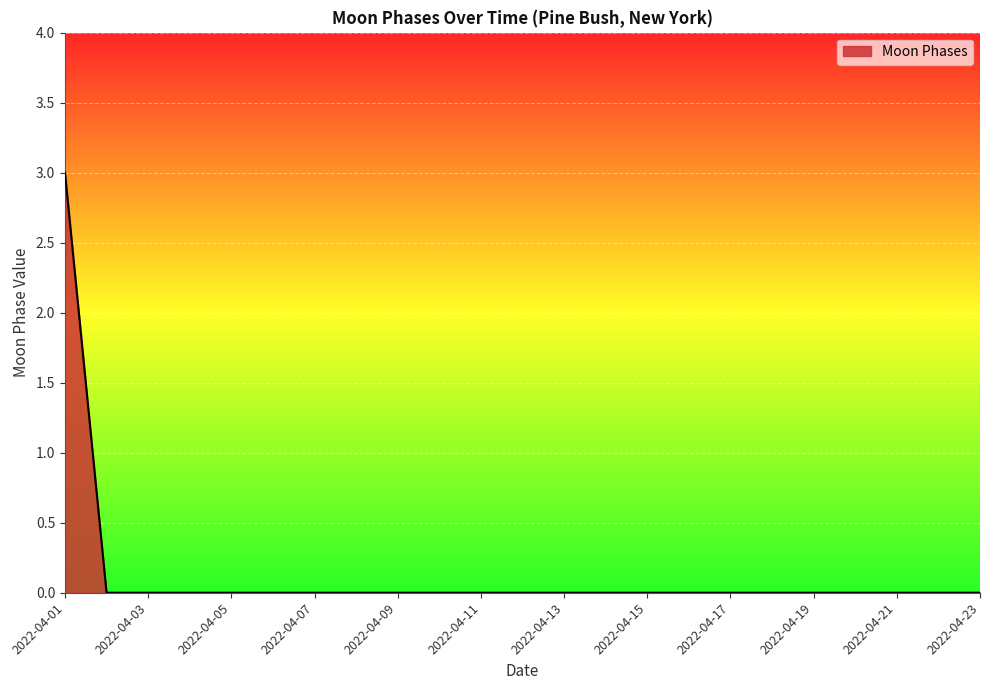

What is the maximum value shown in the chart?

3